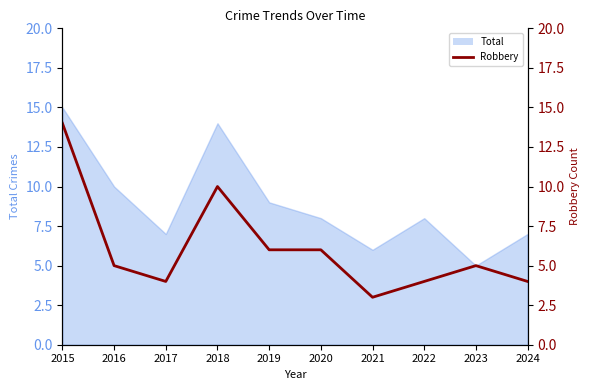

At which category does the data reach its first local valley?

2017